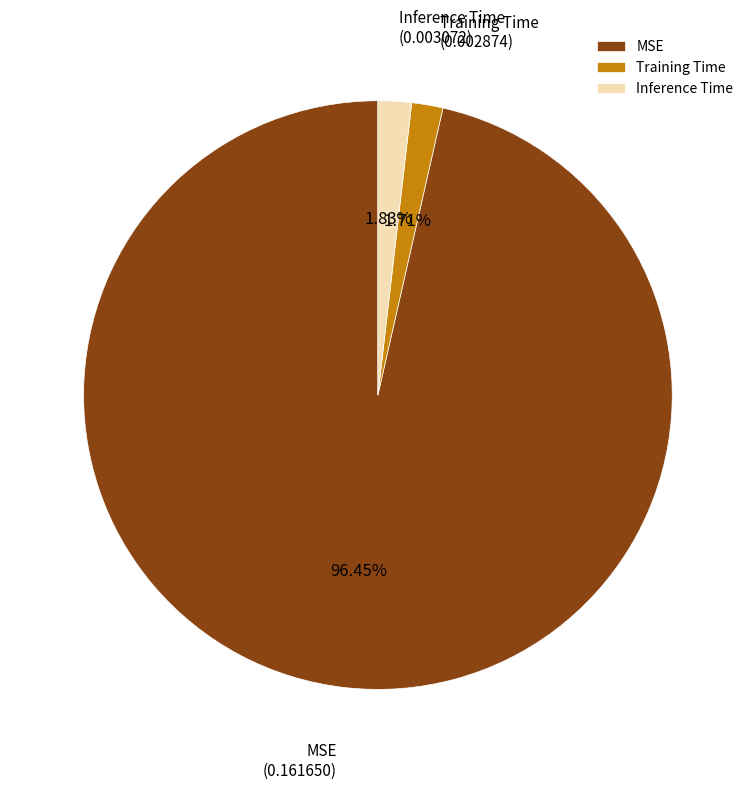

What percentage is the Training Time slice, to the nearest percent?

2%